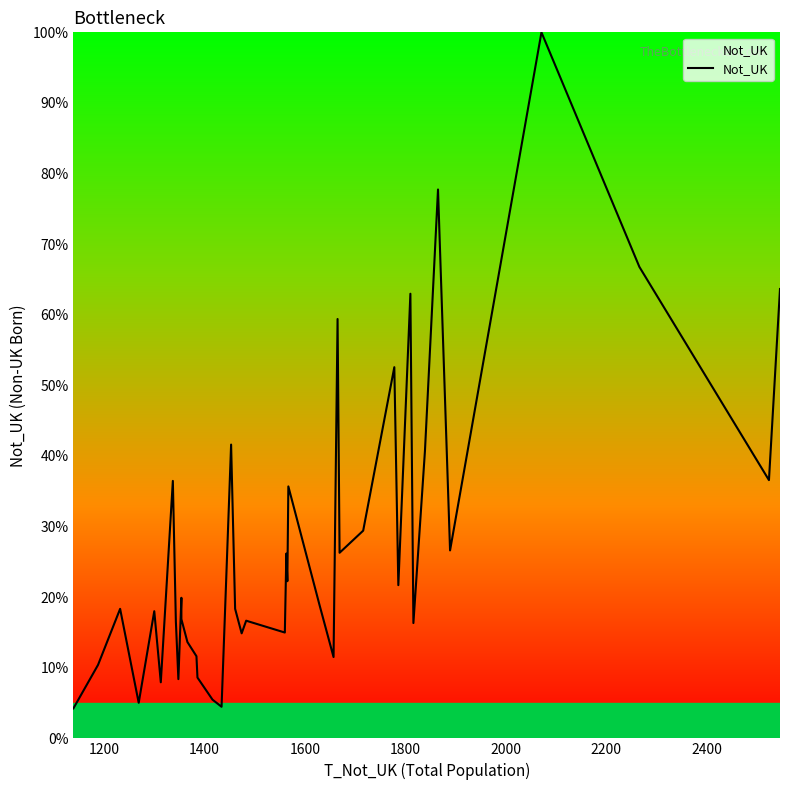

How many lines are shown in the chart?

1